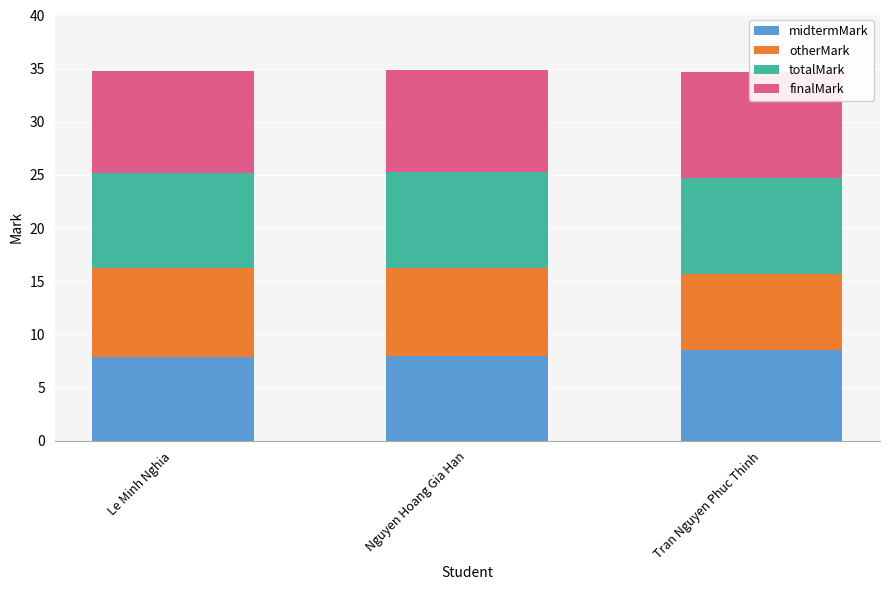

Count the midtermMark values in the range 7 to 8.

2